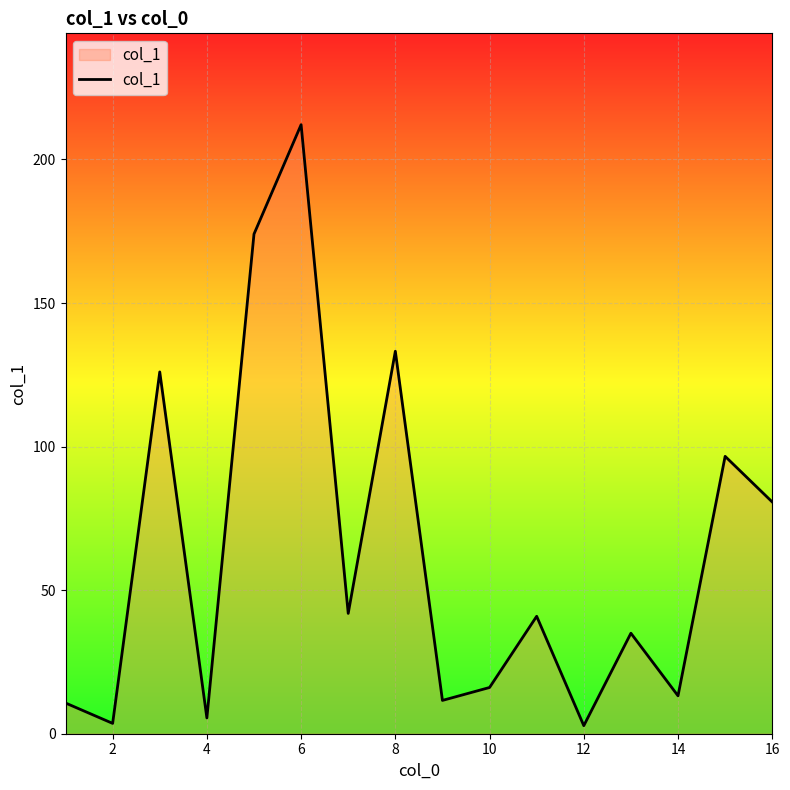

What is the difference between the maximum and minimum values?

209.3